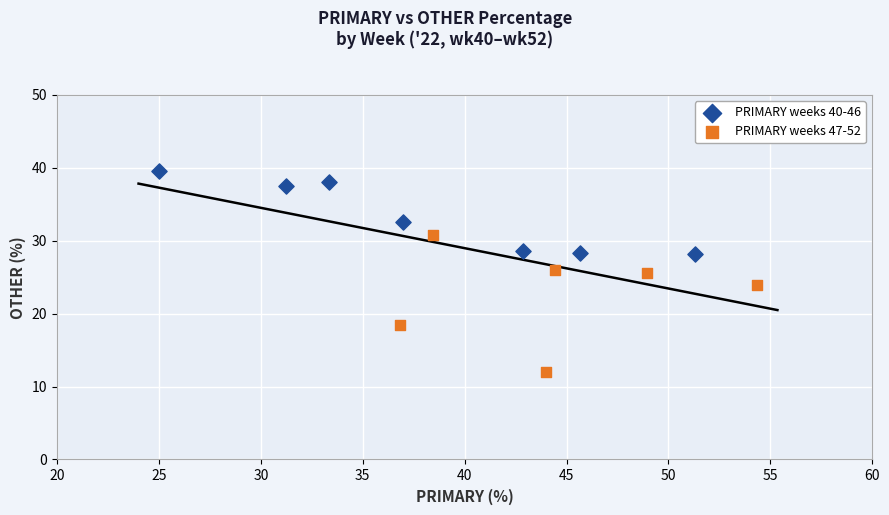

Which series reaches the minimum Y coordinate?

PRIMARY weeks 47-52